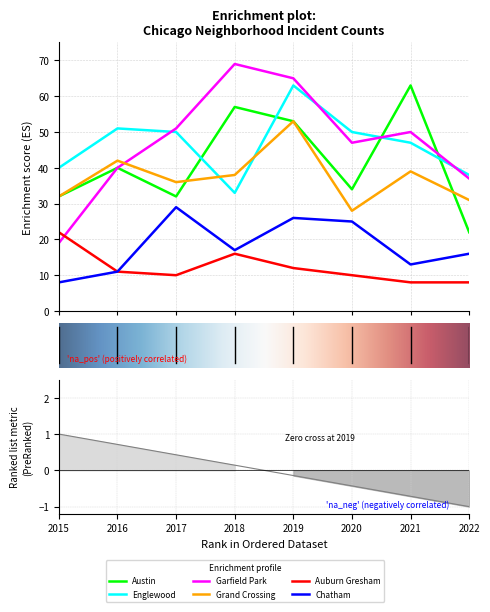

At which category does Garfield Park reach its first local peak?

3